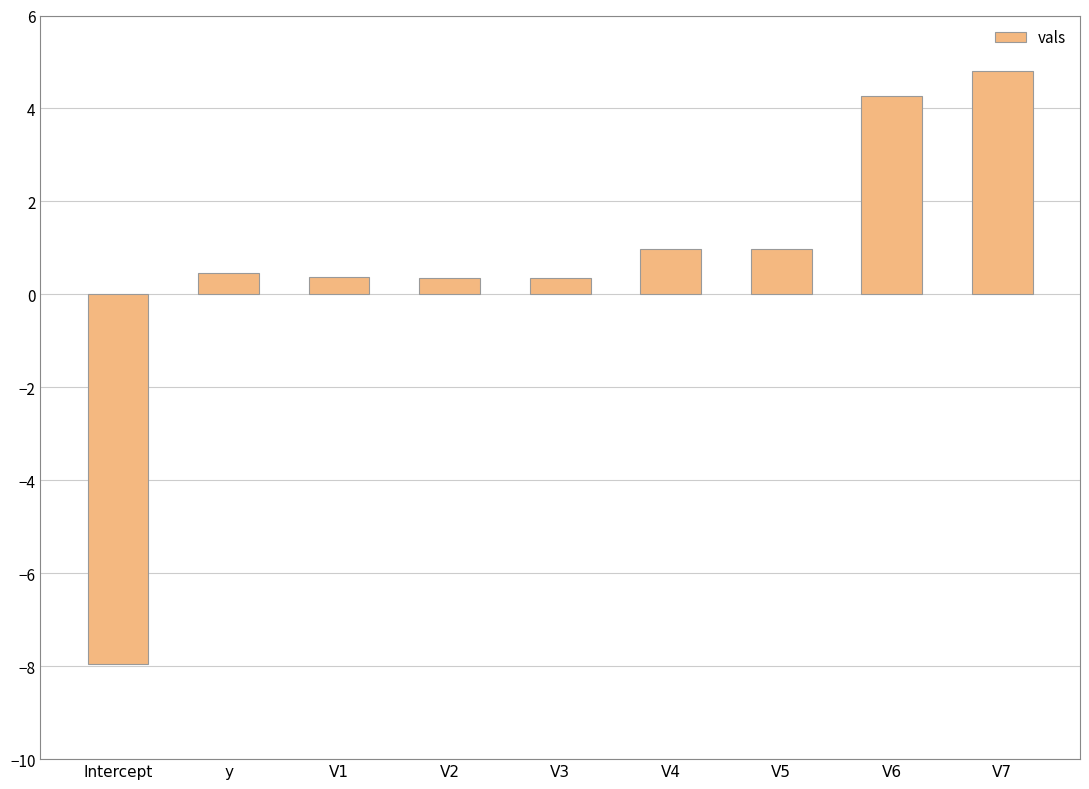

The value at V4 is 1.0. True or false?

True